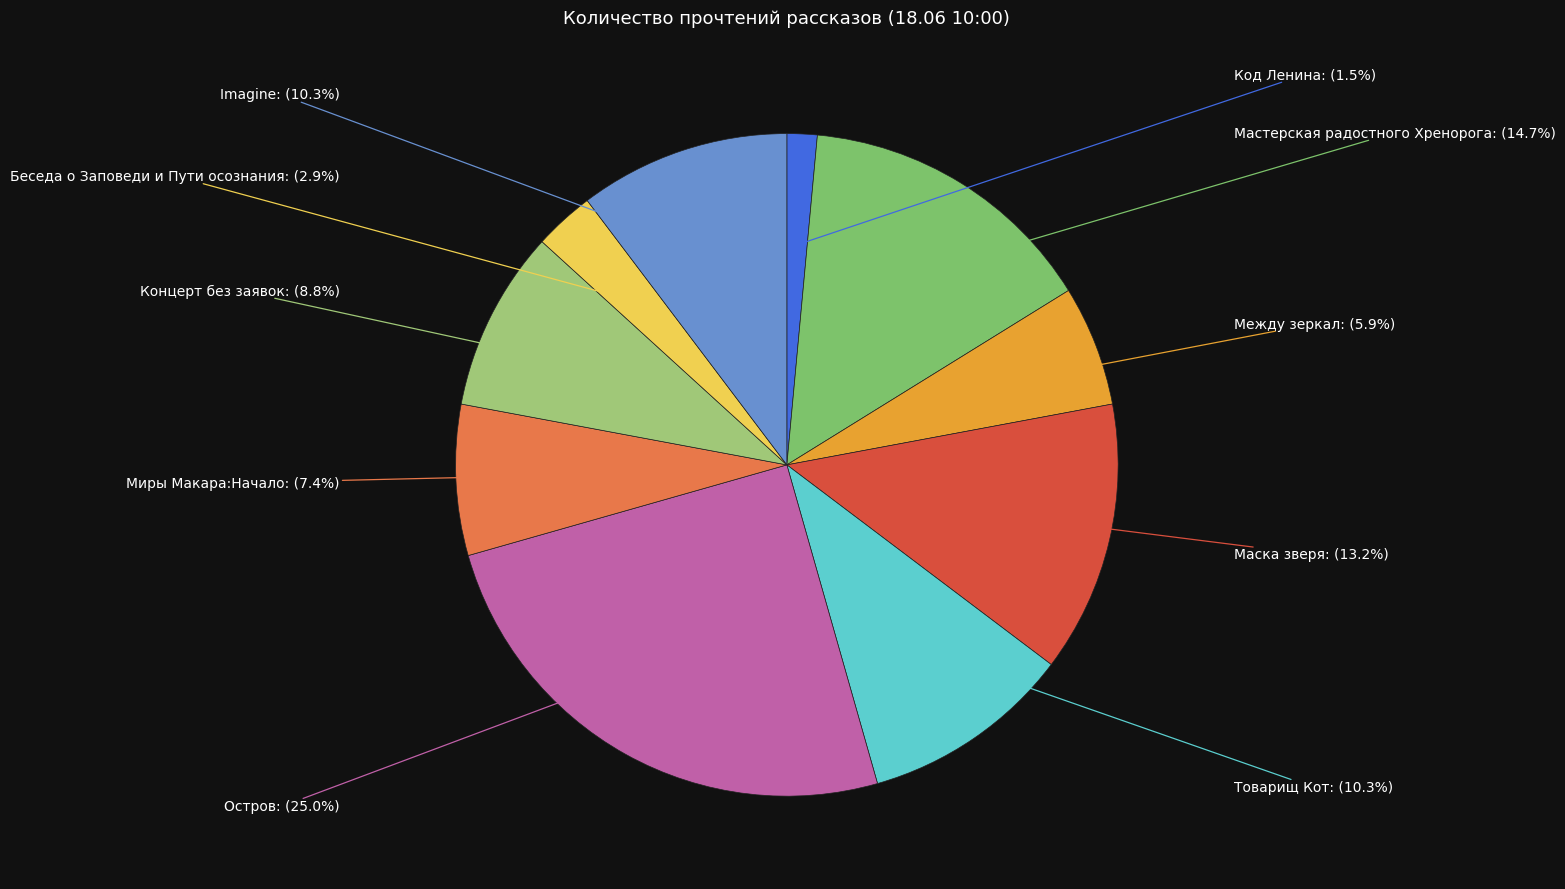

How many segments does this pie chart have?

10